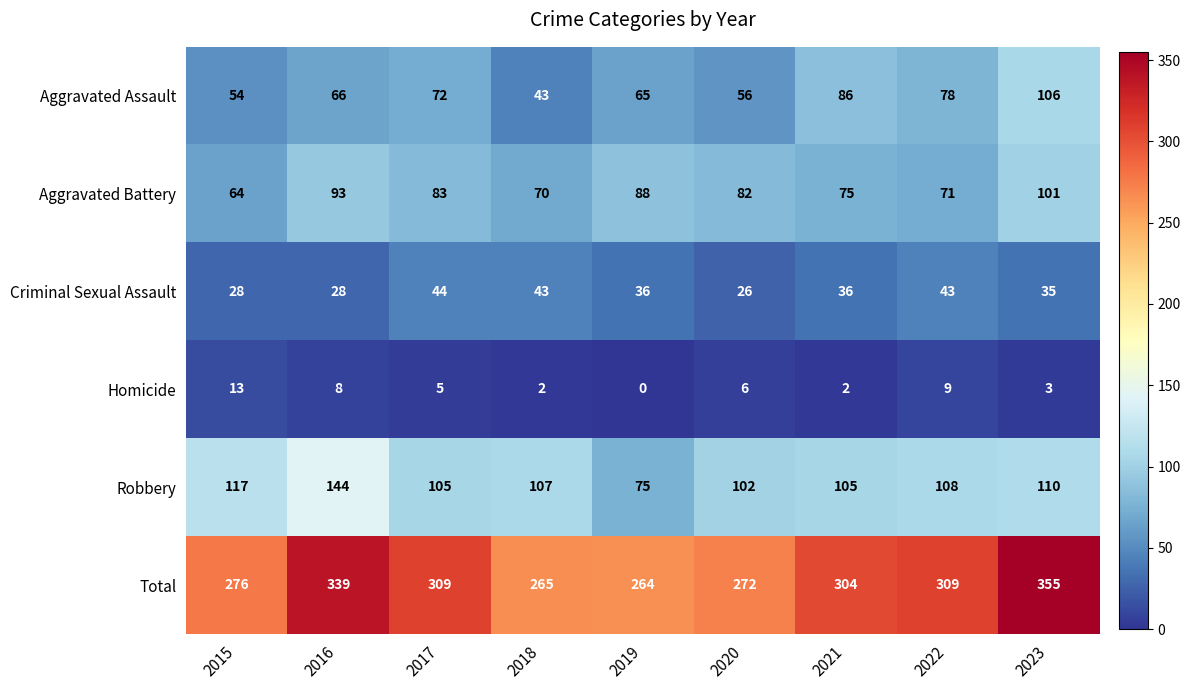

Which series has the largest range (max minus min)?

Total